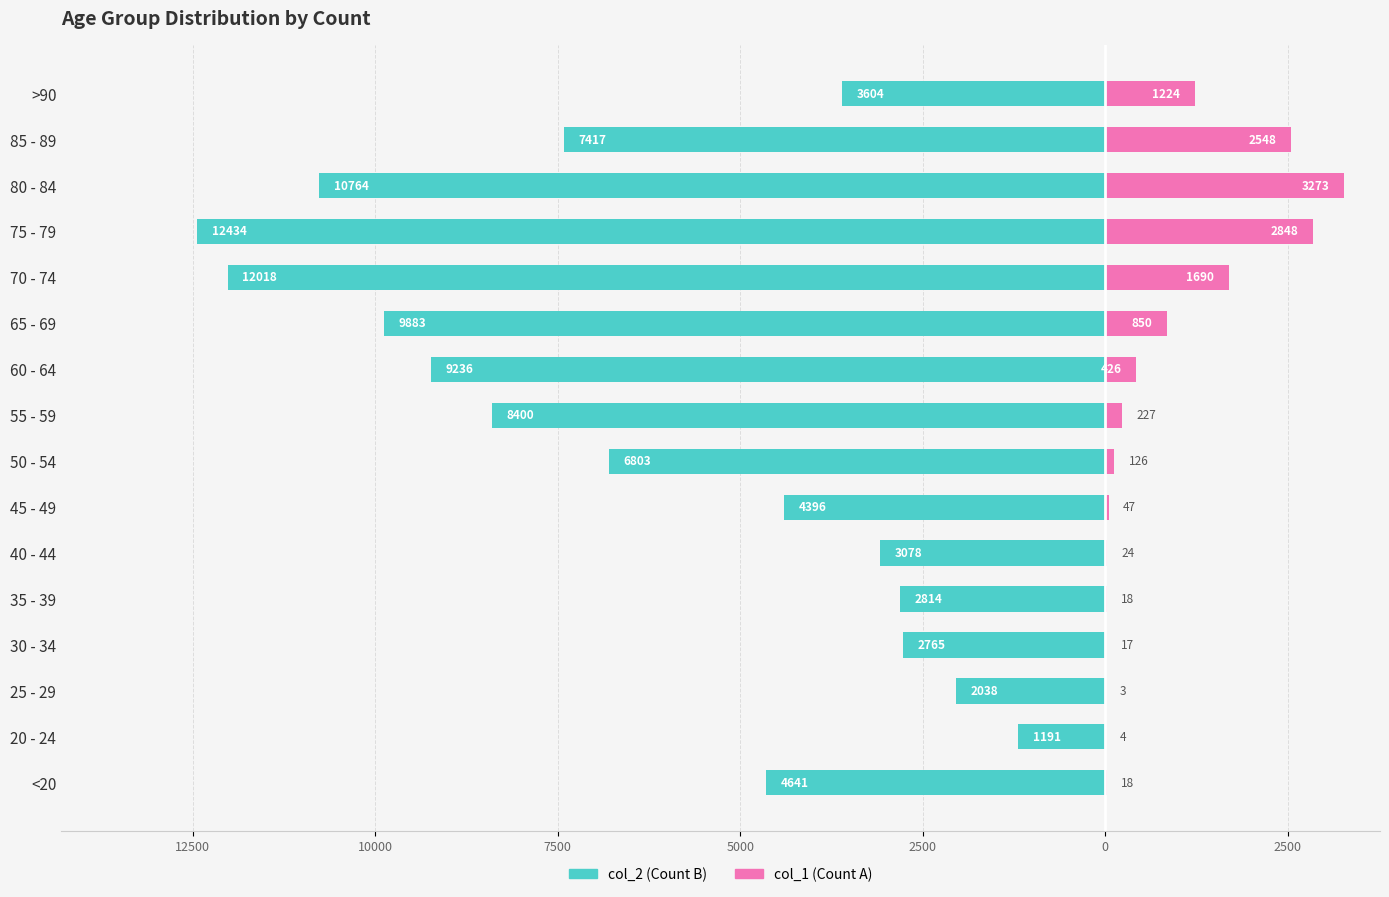

How many distinct data groups are displayed?

2